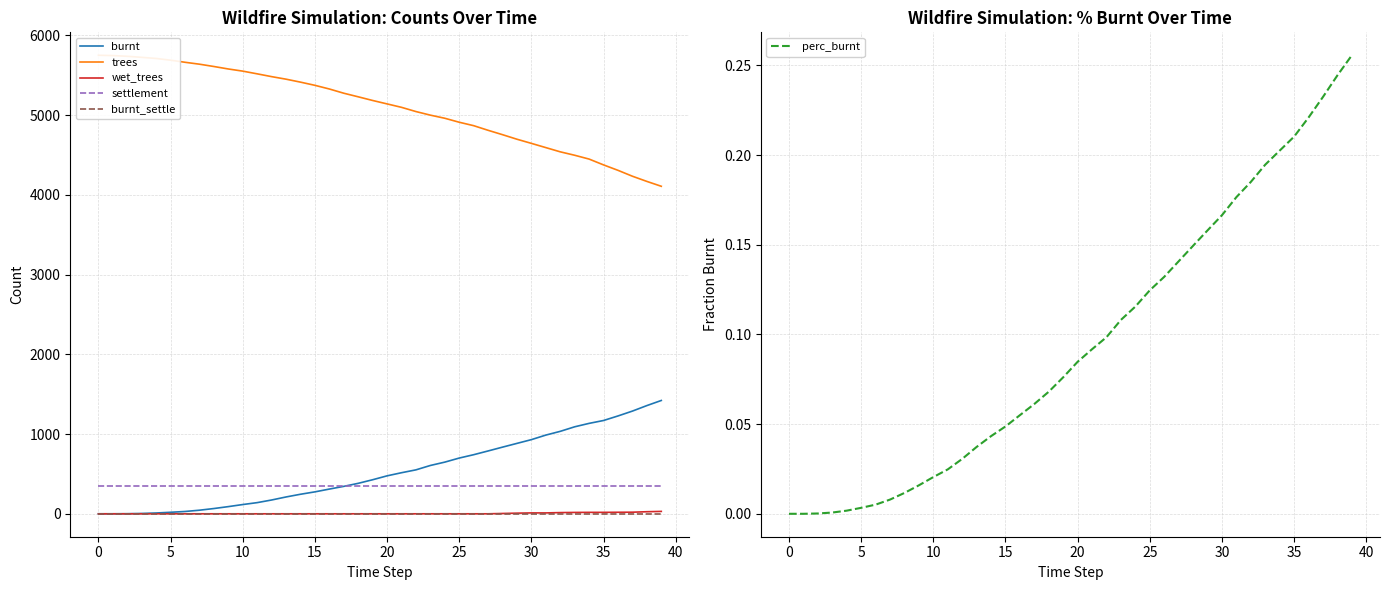

Is it true that trees equals 8130.2 at 19?

False